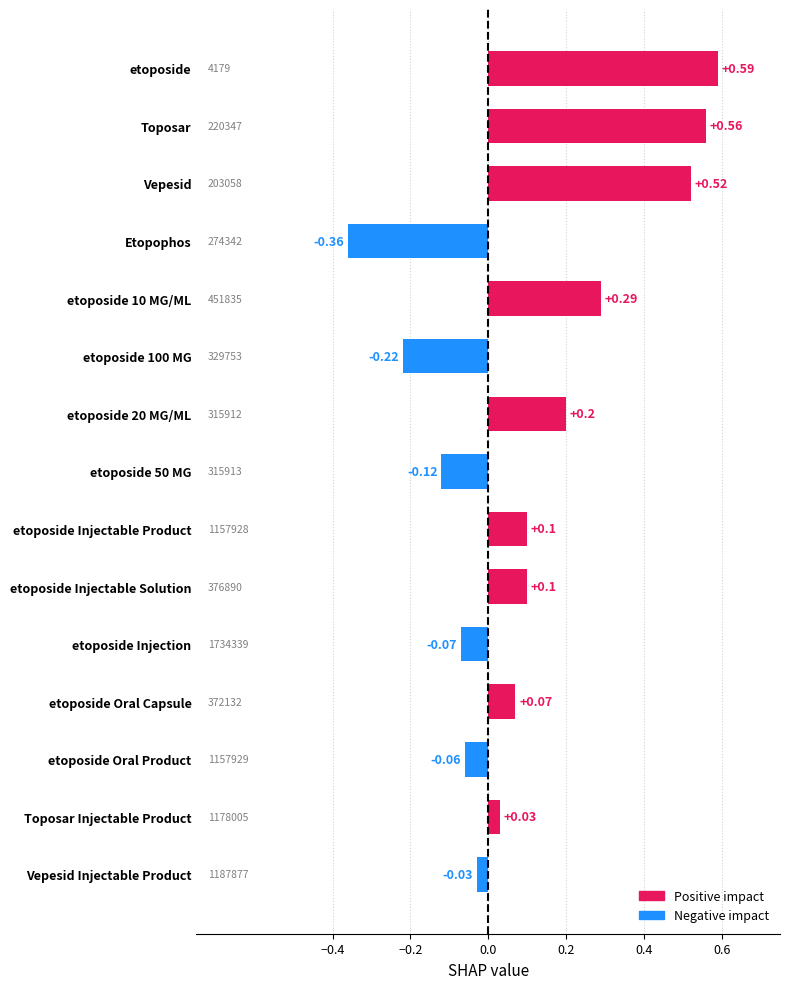

At which category does the chart reach its minimum across all series?

Etopophos